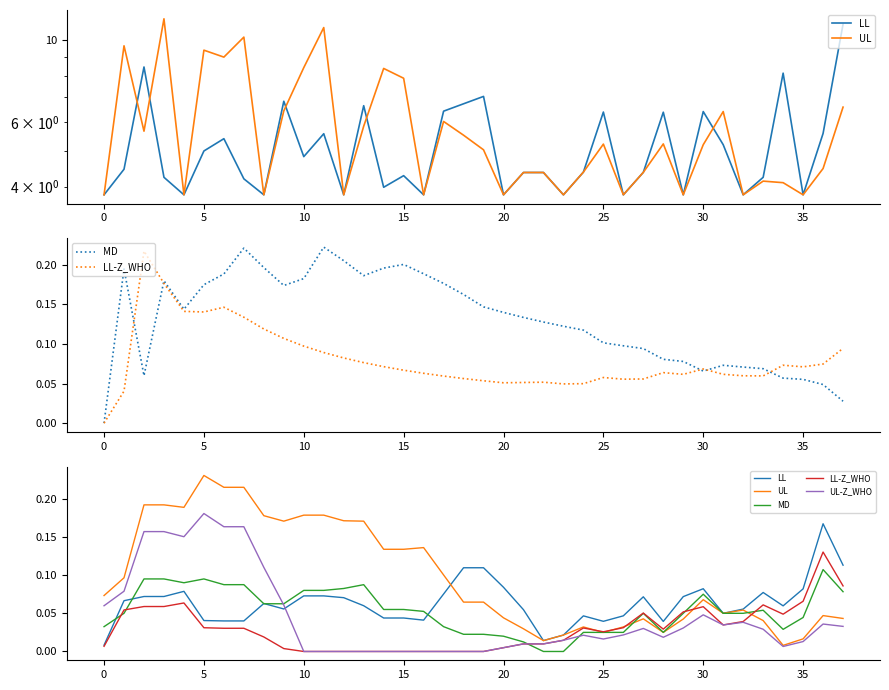

What is the average value of the UL series?

0.1